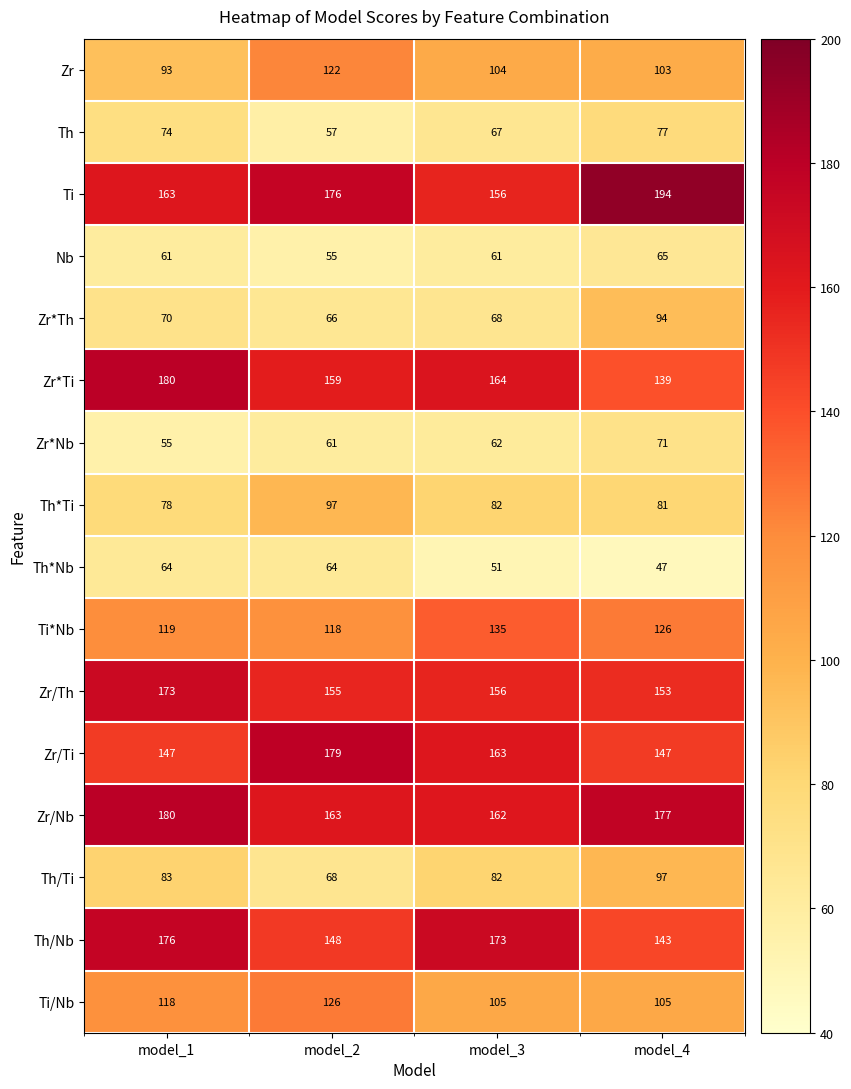

Rank the series at model_2 from highest to lowest value.

Zr/Ti, Ti, Zr/Nb, Zr*Ti, Zr/Th, Th/Nb, Ti/Nb, Zr, Ti*Nb, Th*Ti, Th/Ti, Zr*Th, Th*Nb, Zr*Nb, Th, Nb